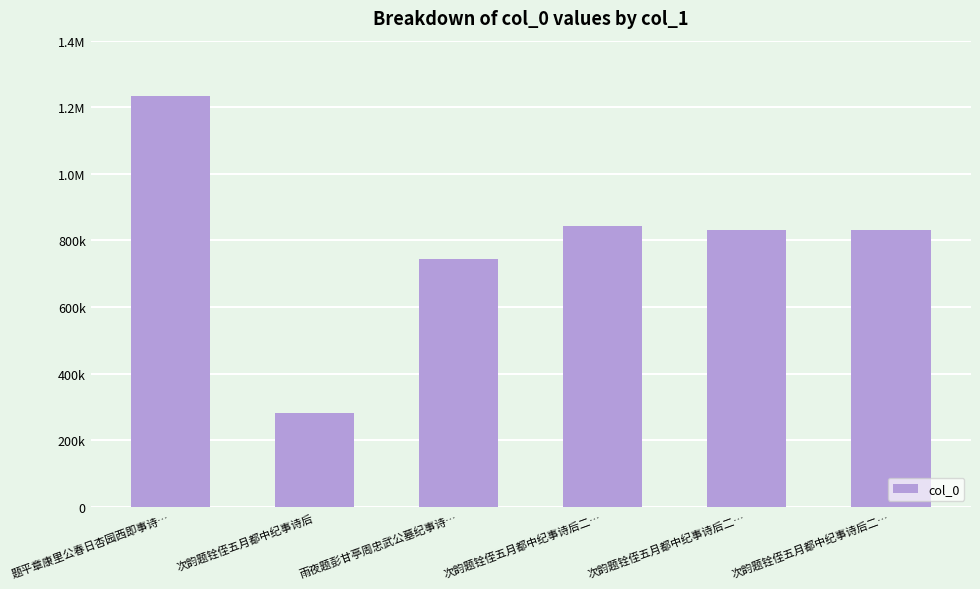

Are the bars grouped side by side (vs. stacked)?

No